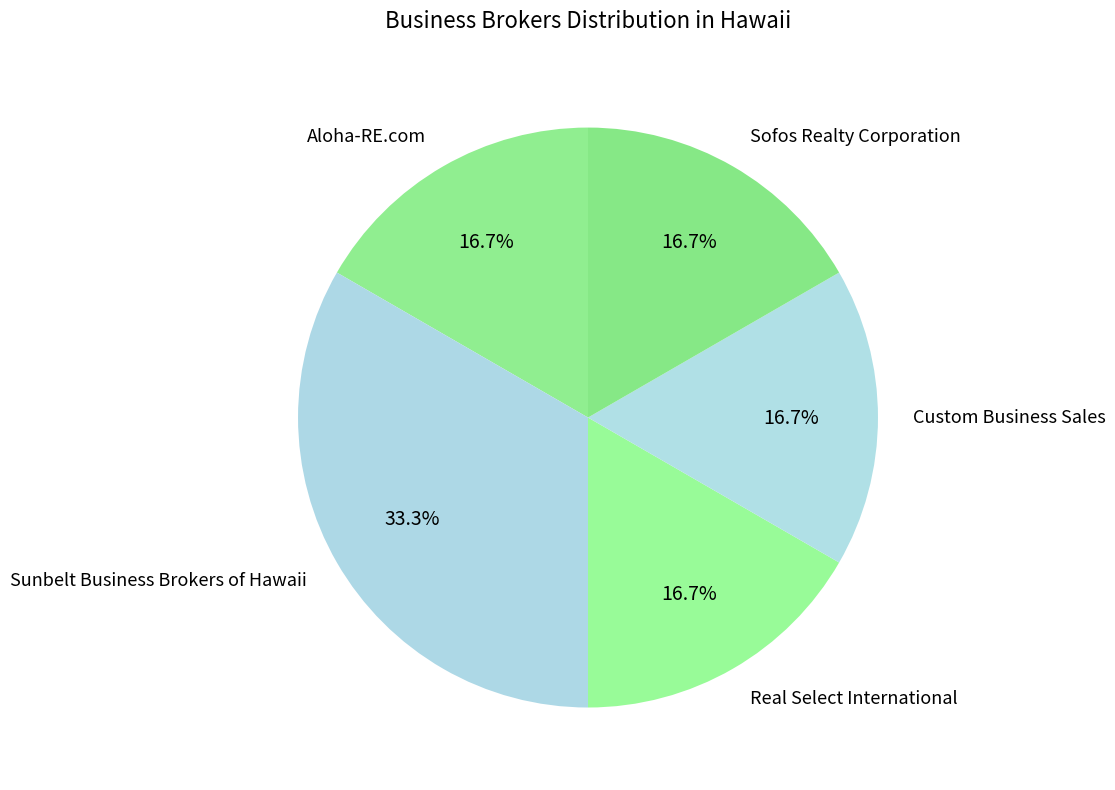

Count the number of slices in the pie.

5